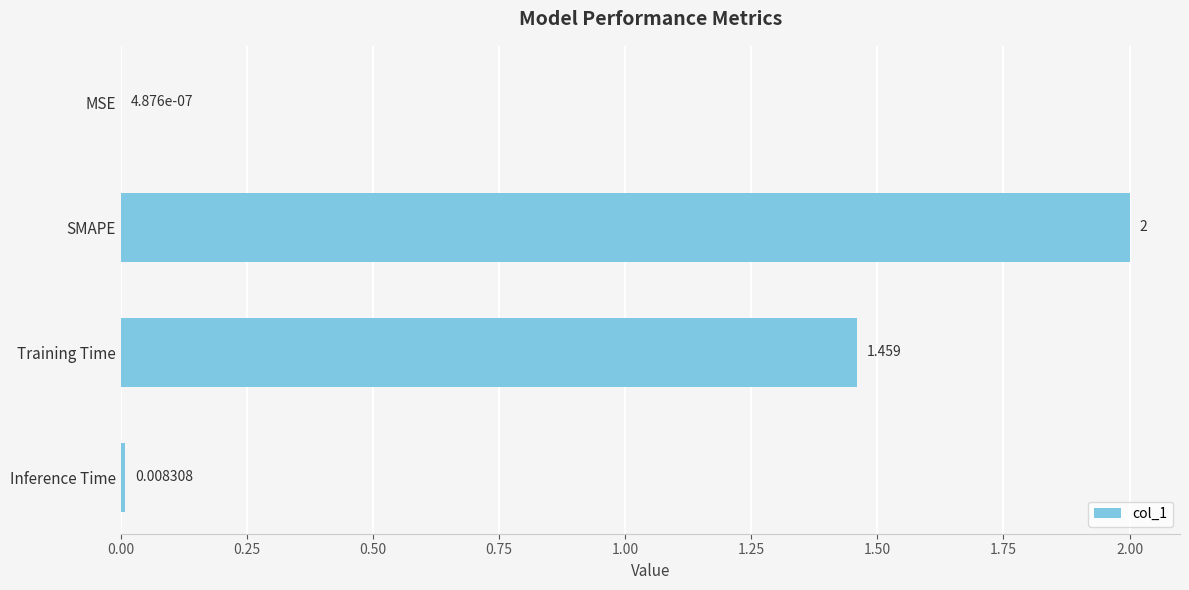

What is the average value?

0.9